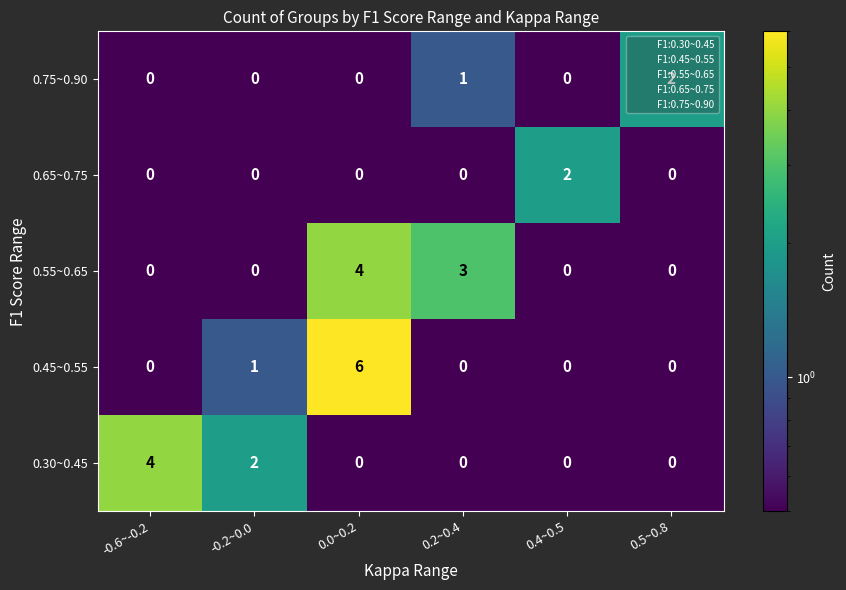

What is the total value across all series at 0.4~0.5?

2